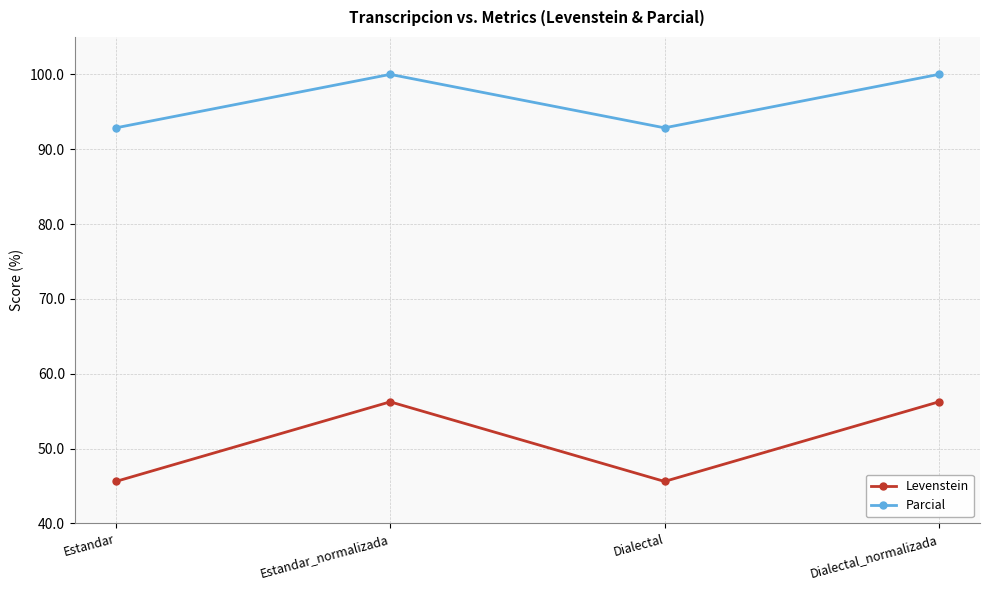

How many categories are shown in the chart?

4